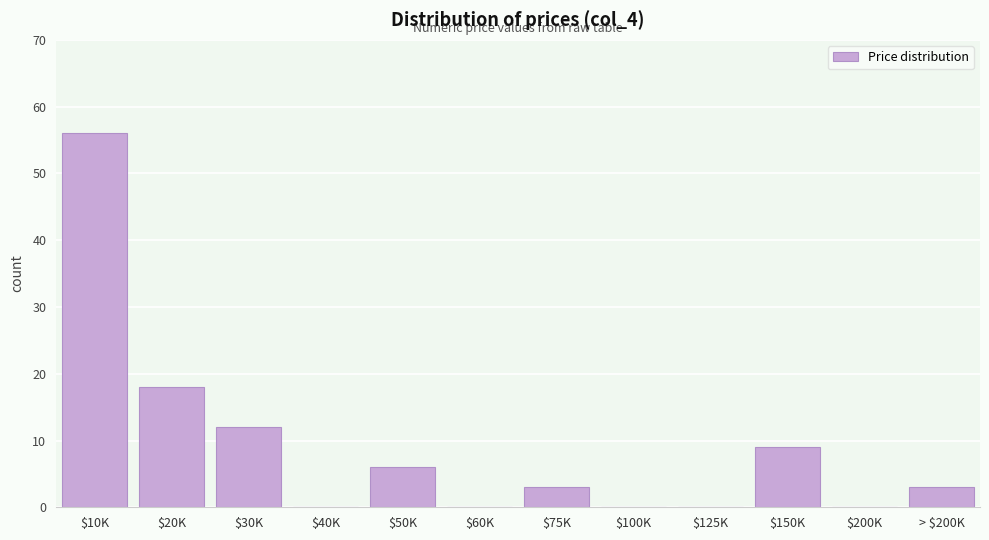

What is the maximum value shown in the chart?

56